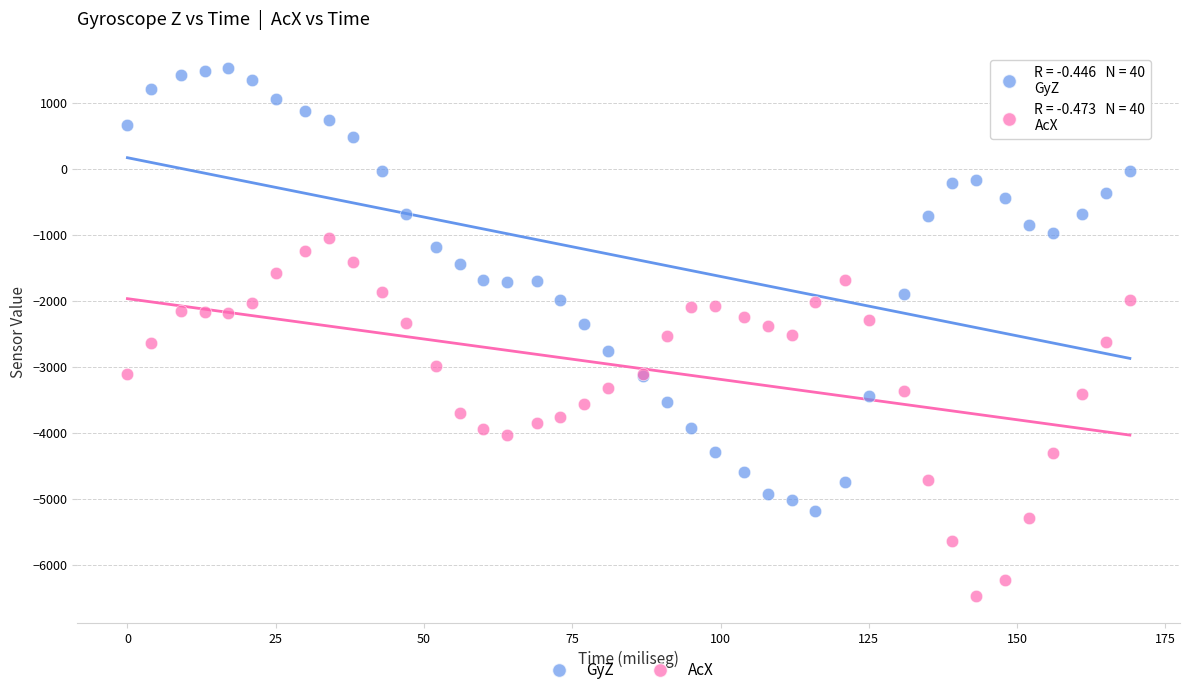

Which series reaches the maximum Y coordinate?

GyZ